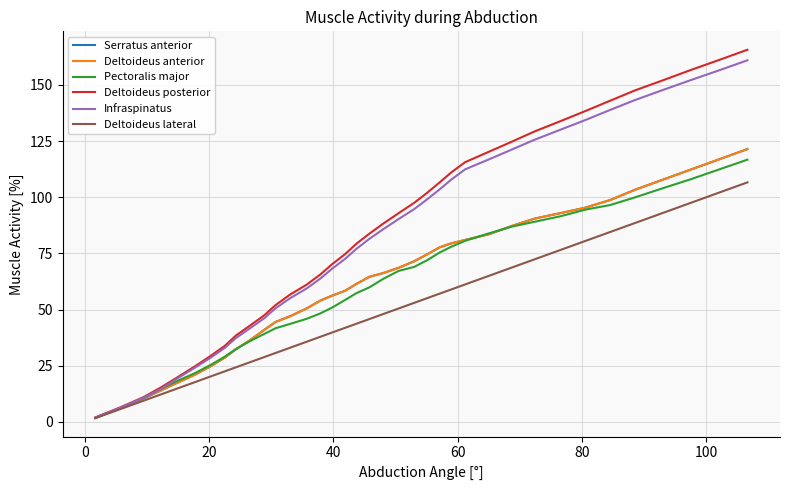

Does the chart display data point markers on the line(s)?

No